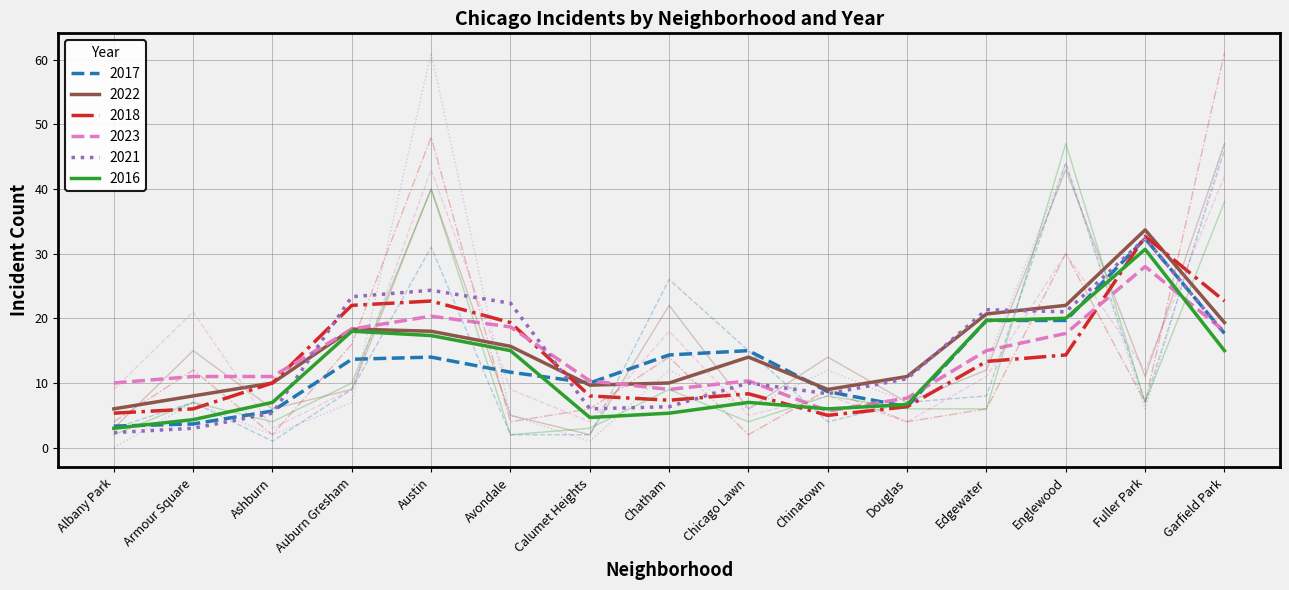

List the series in order of their peak value, lowest first.

2023, 2017, 2022, 2016, 2018, 2021